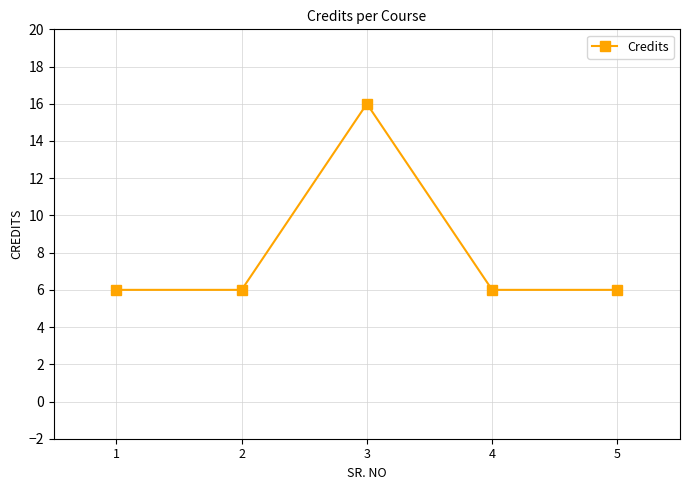

What is the minimum value shown in the chart?

6